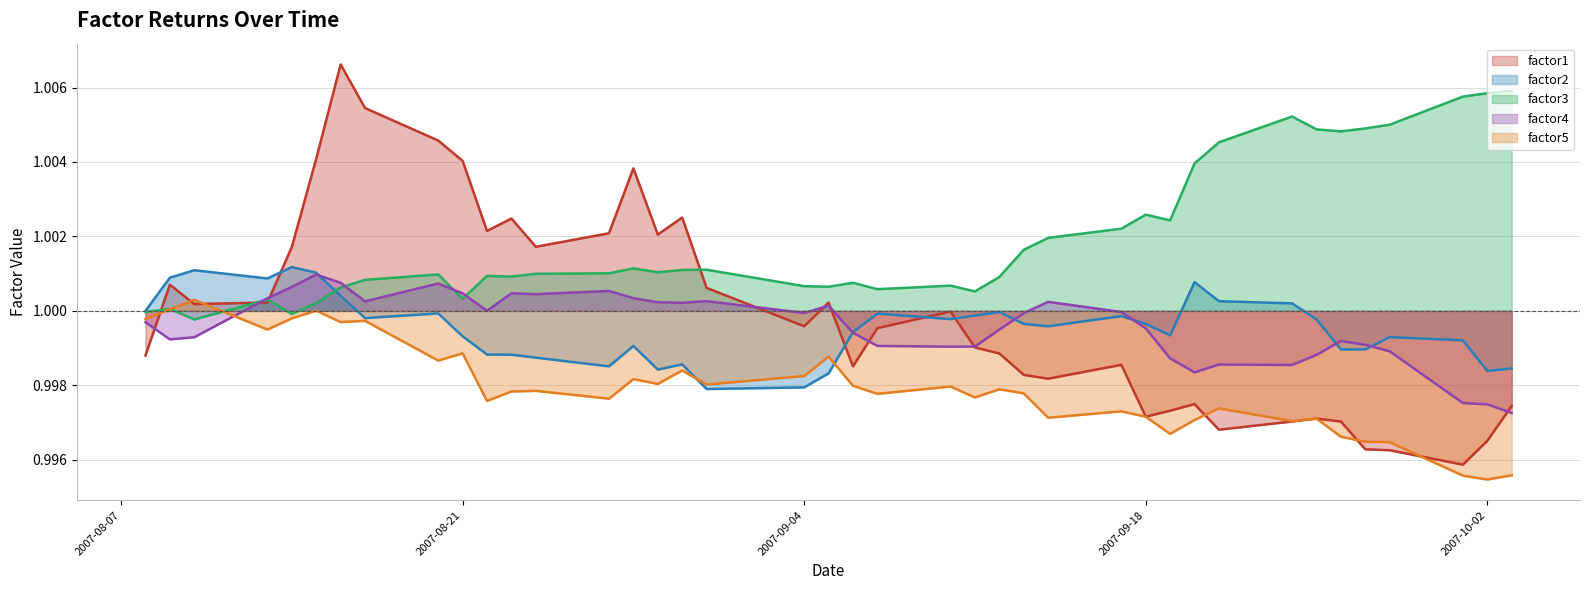

Does the chart display data point markers on the line(s)?

No